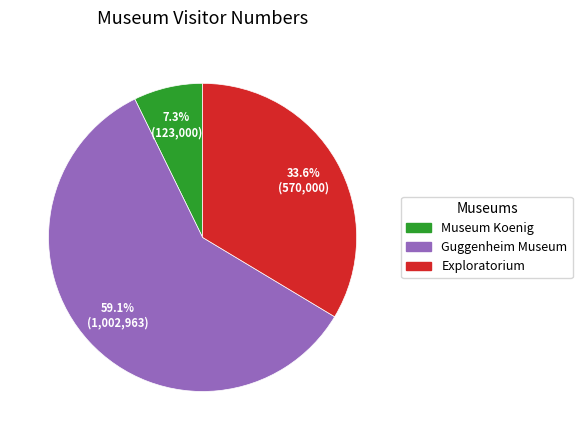

How many segments does this pie chart have?

3